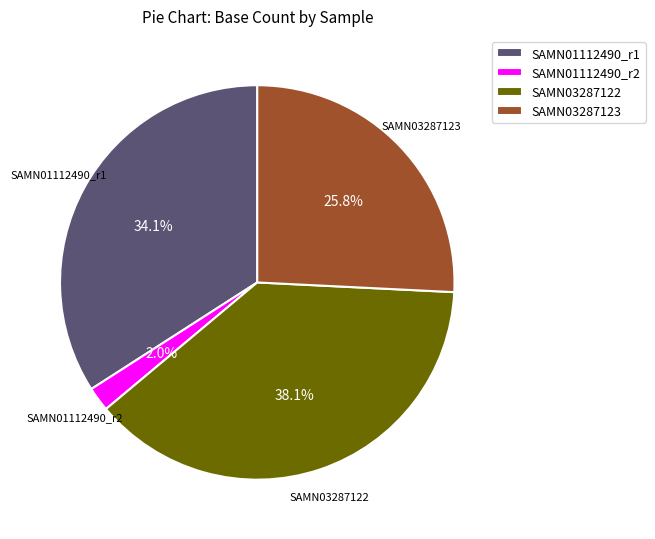

Is the sum of SAMN01112490_r1 and SAMN01112490_r2 greater than half?

No